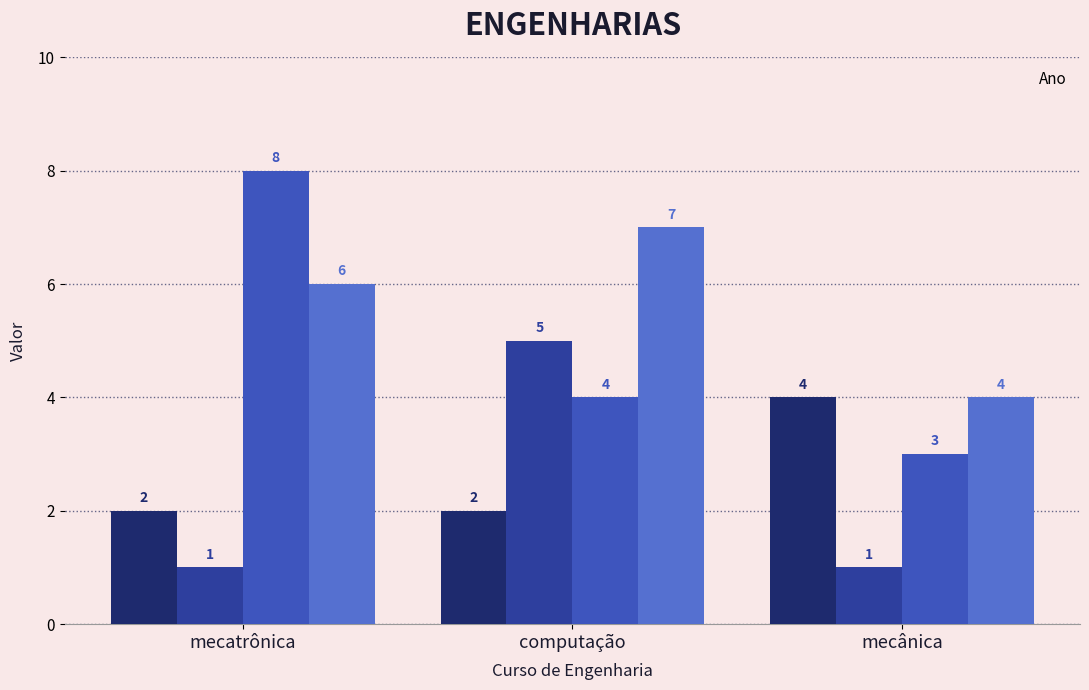

How many bars are there in total?

12